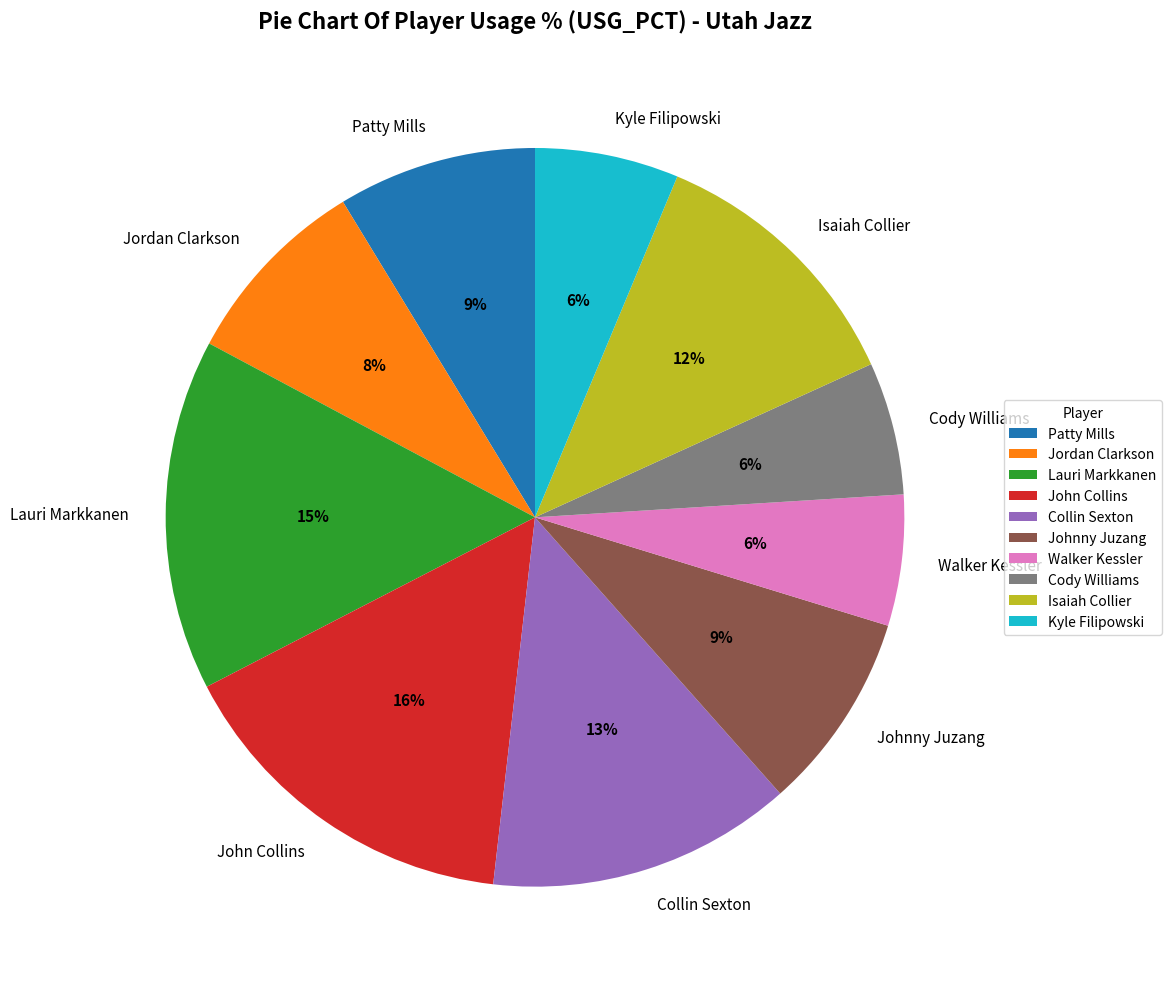

True or false: Johnny Juzang accounts for 19% of the total.

False